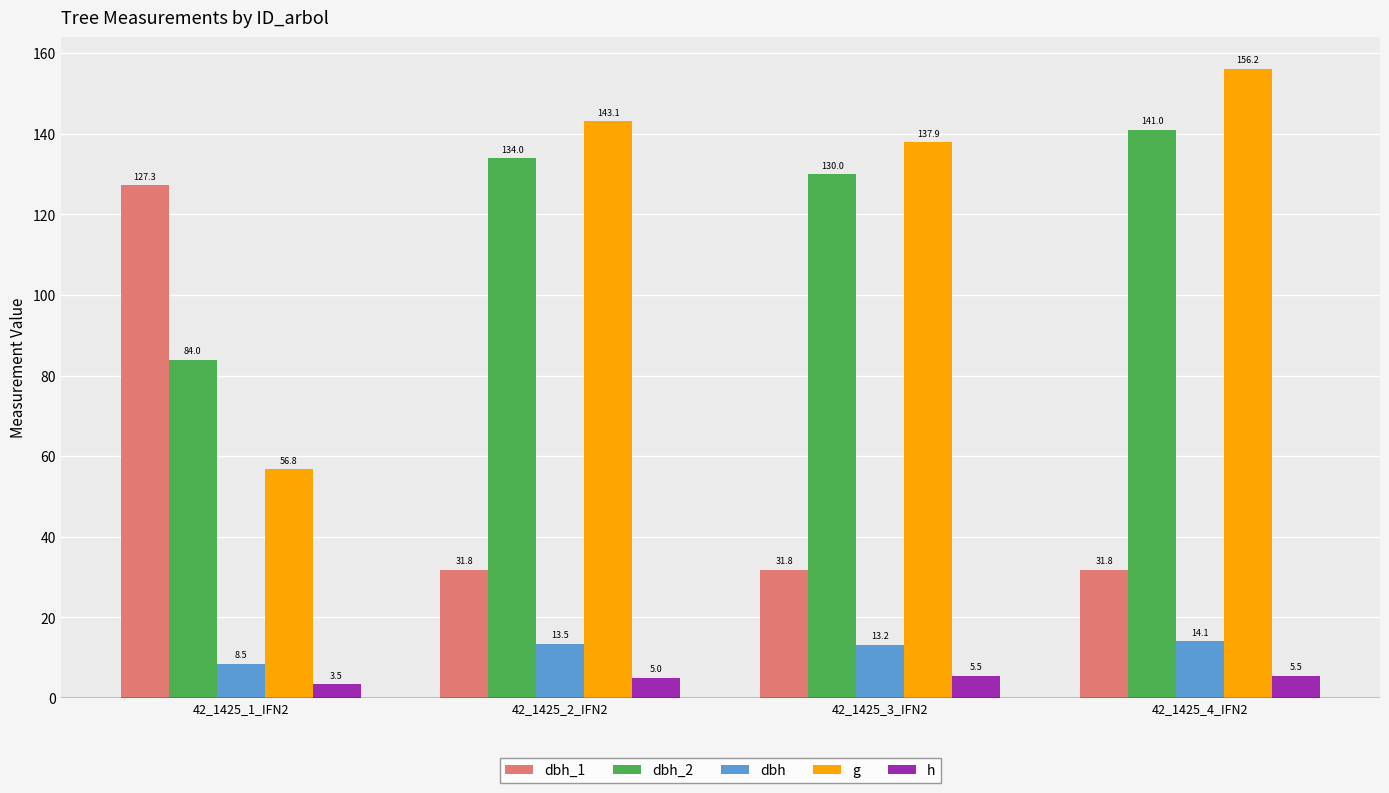

What is the sum of all dbh_1 values?

222.8